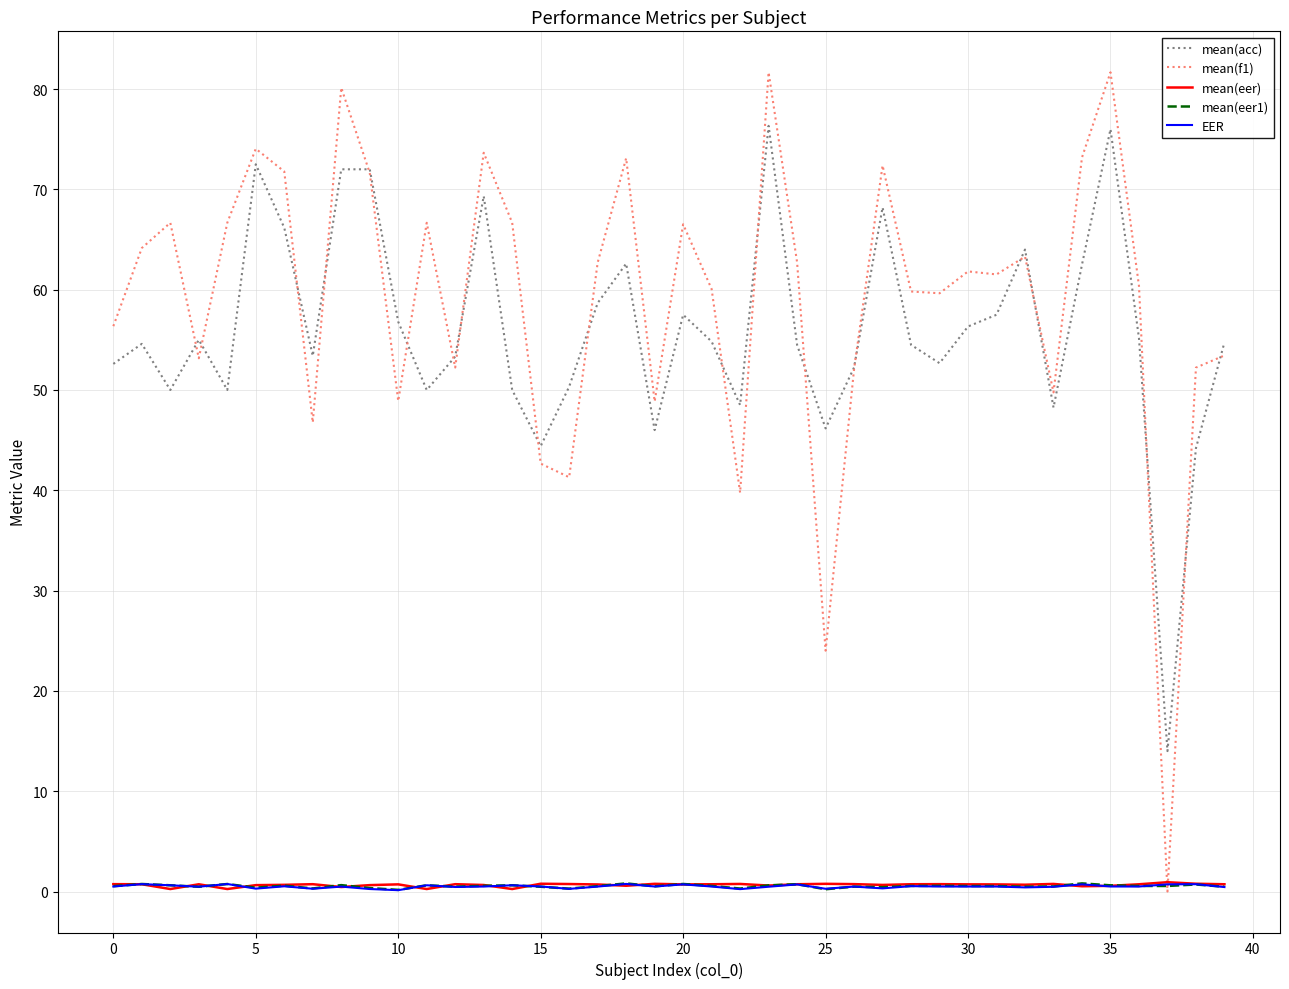

Which series has the largest range (max minus min)?

mean(f1)